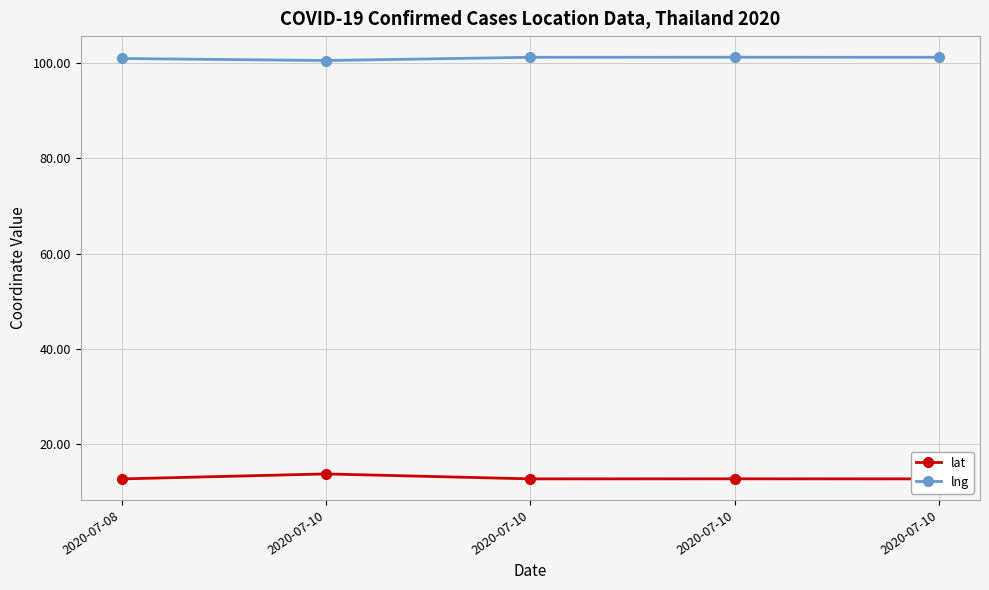

How many data points does each series have?

5